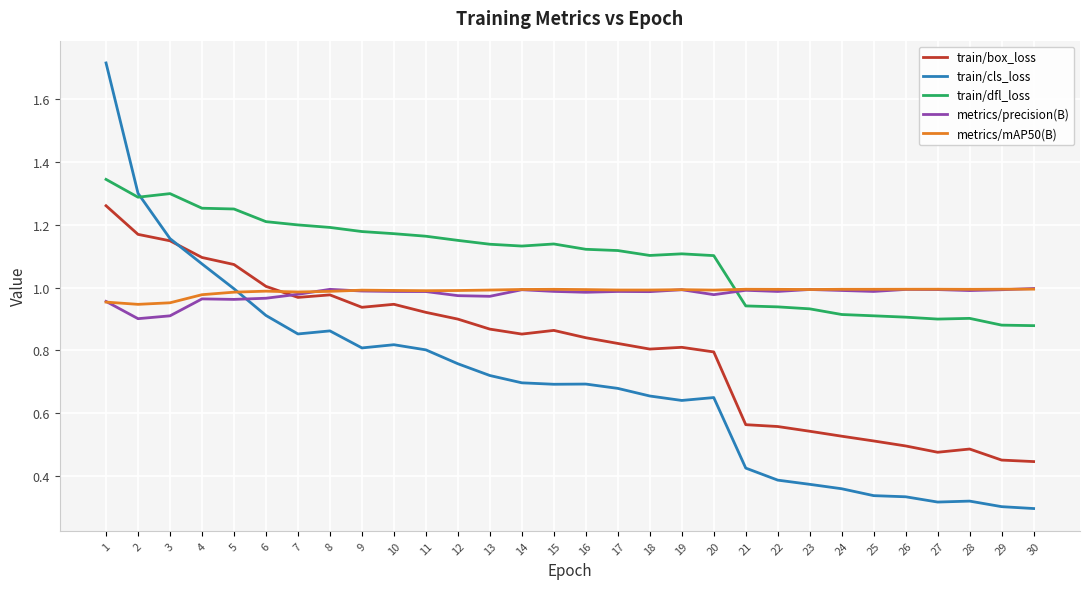

True or false: train/box_loss and train/cls_loss cross at least once.

True